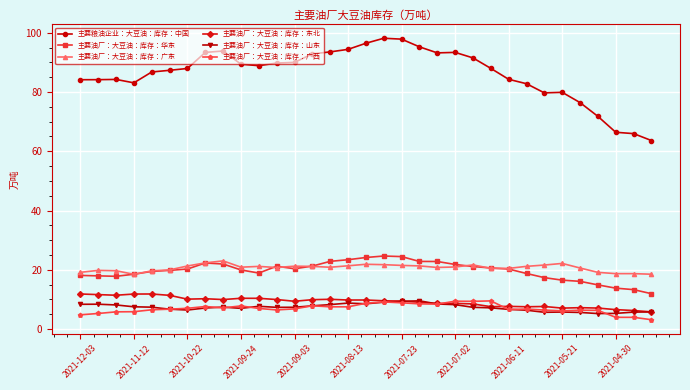

What is the minimum value for 主要油厂：大豆油：库存：东北?

5.8